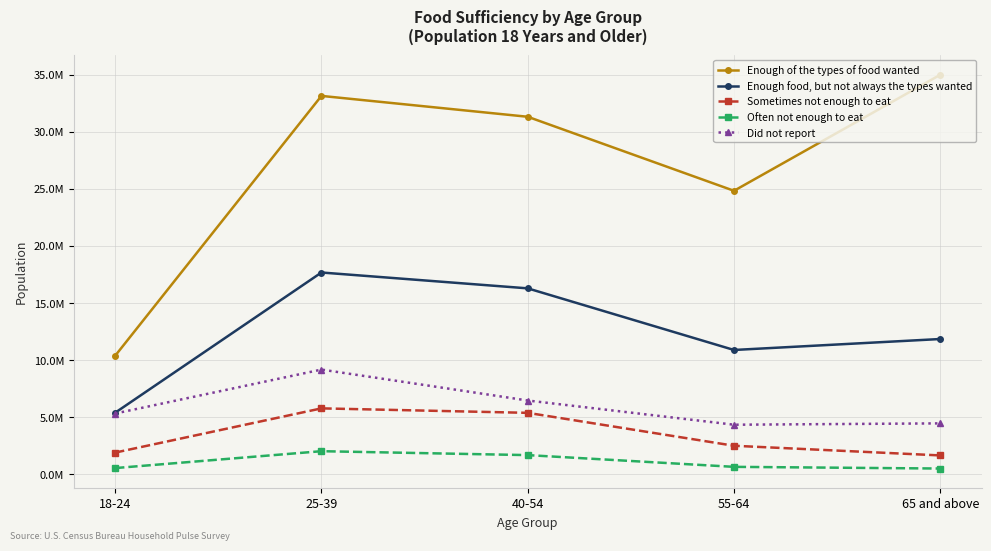

Reading left to right, transcribe all the data shown in this chart.

Enough of the types of food wanted: 10383019	33129098	31302725	24822893	34980152
Enough food, but not always the types wanted: 5397989	17671214	16283535	10889463	11849184
Sometimes not enough to eat: 1907512	5778554	5387521	2506424	1660079
Often not enough to eat: 552231	2030130	1687059	659753	512465
Did not report: 5327381	9173436	6466400	4347151	4465547